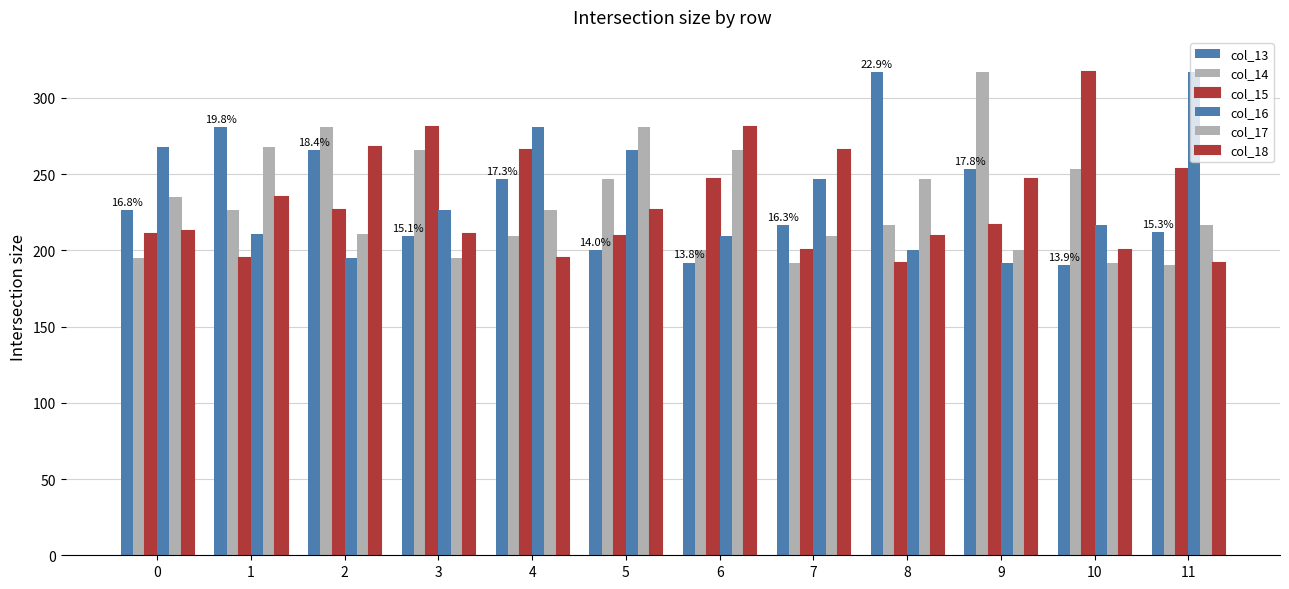

What is the difference between the maximum and second lowest values in the col_15 series?

122.1